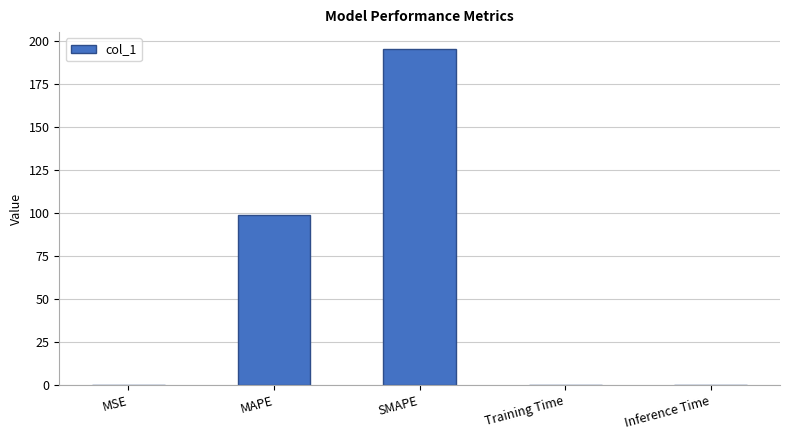

Are the bars grouped side by side (vs. stacked)?

No